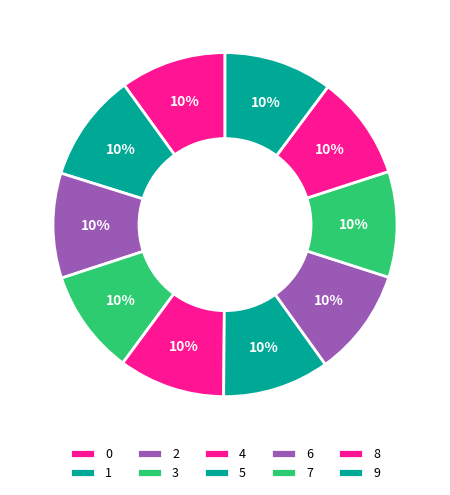

How many segments does this pie chart have?

10